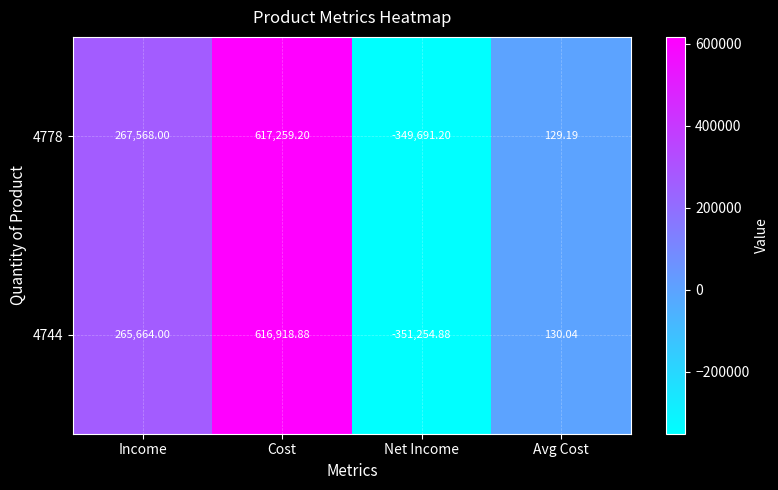

Which series changed the most between Income and Cost?

4744